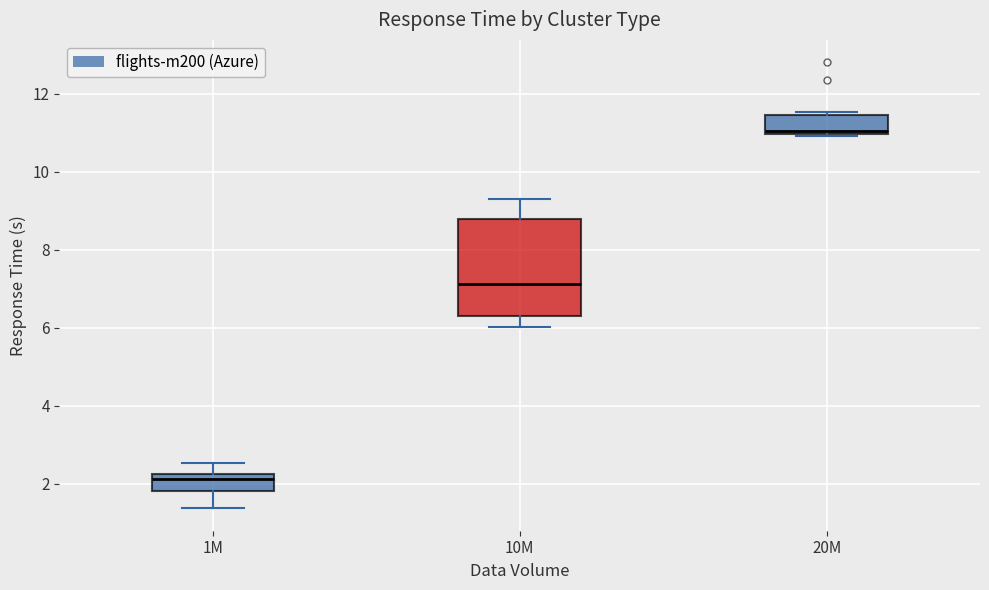

Reading left to right, read every box against the y-axis: the position of its median line, the range the box covers, and the ends of its whiskers. The values are not printed on the chart, so give them approximately, as read against the axis.

1M: median 2.2 (just below the box's upper edge), box 1.8 to 2.2, whiskers 1.4 to 2.6
10M: median 7.2, box 6.2 to 8.8, whiskers 6.0 to 9.2
20M: median 11.0 (just above the box's lower edge), box 11.0 to 11.4, whiskers 11.0 to 11.6